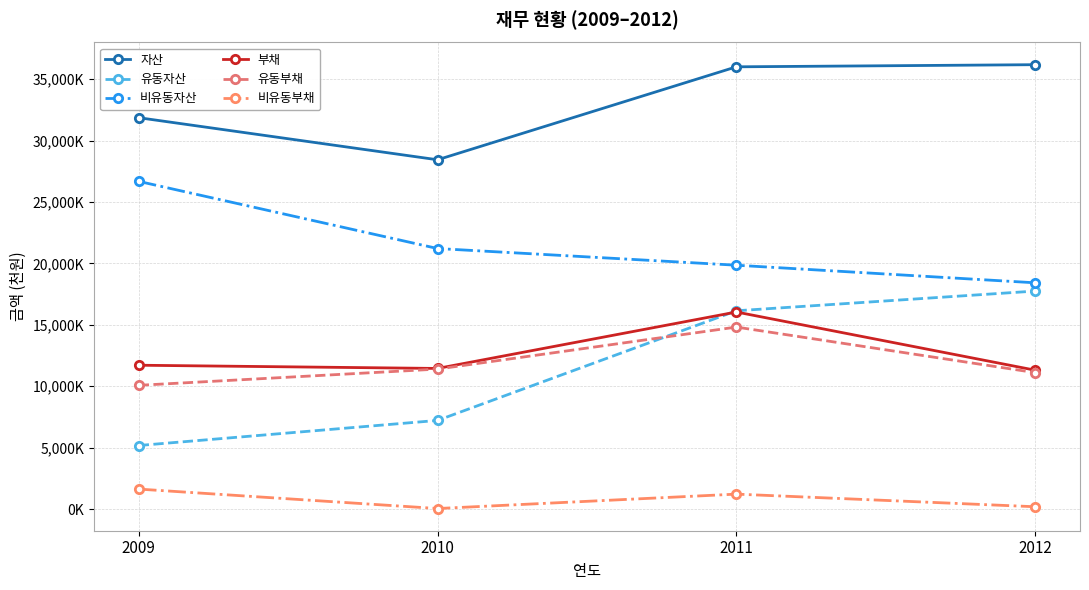

Does the chart have visible grid lines?

Yes